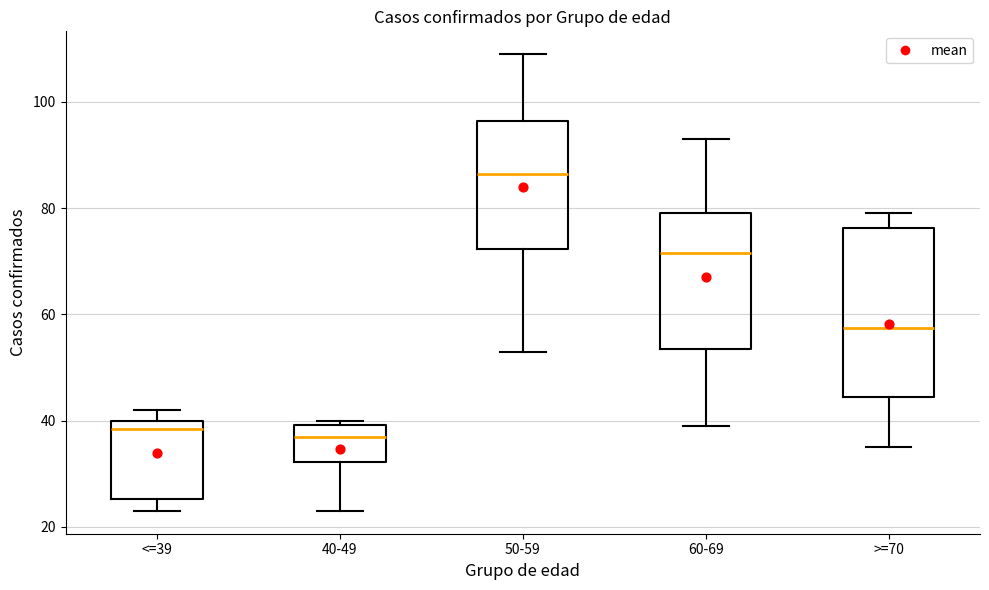

Comparing the boxes themselves (not the whiskers), which one is the tallest?

>=70